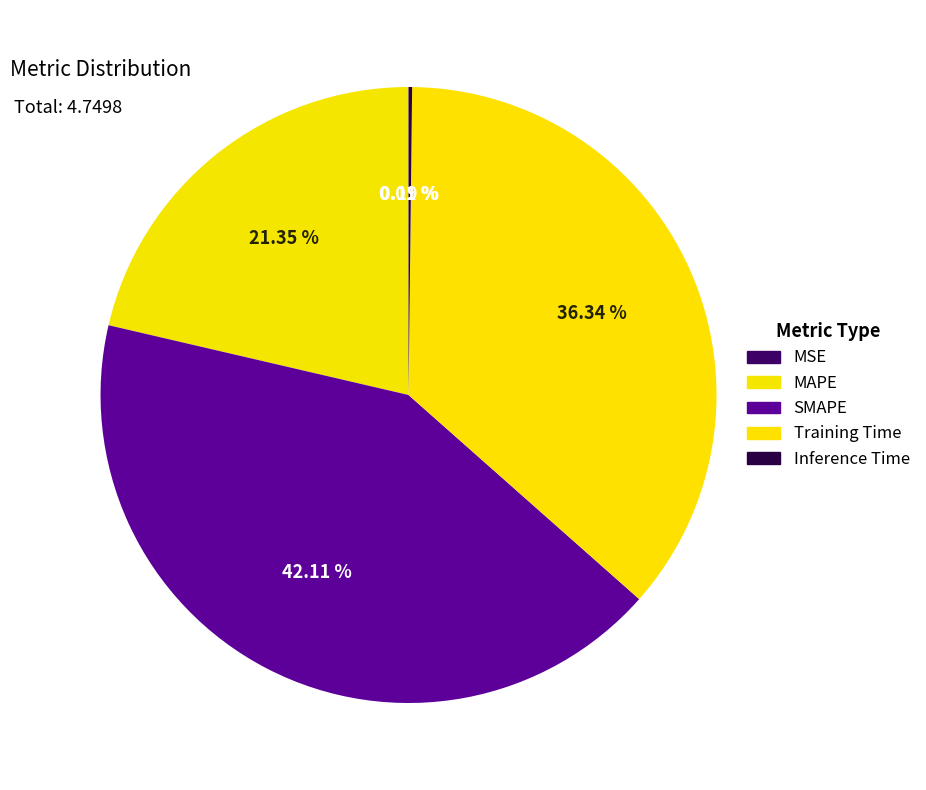

To the nearest percent, what portion does Training Time represent?

36%